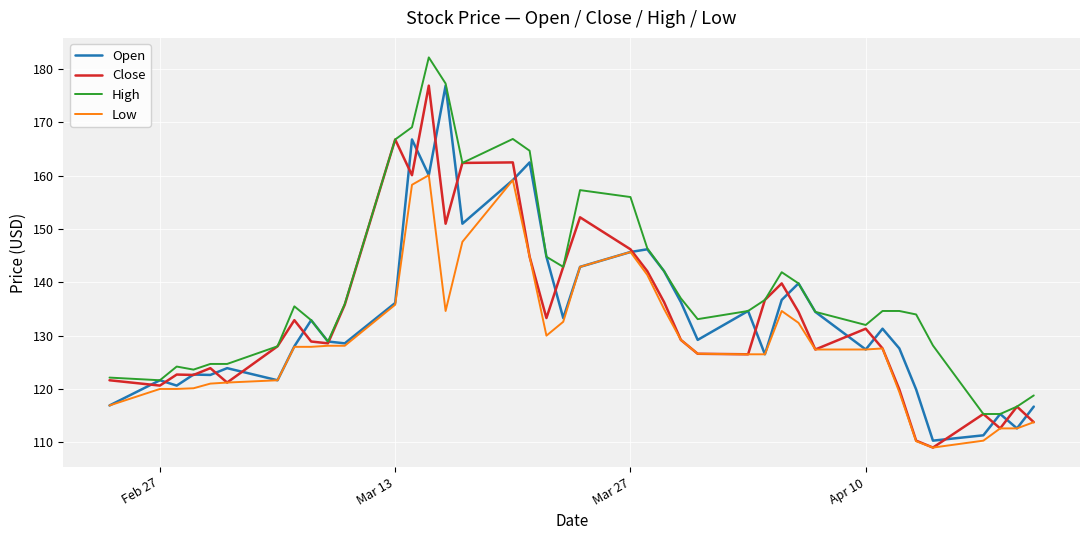

What is the minimum value for Low?

109.0